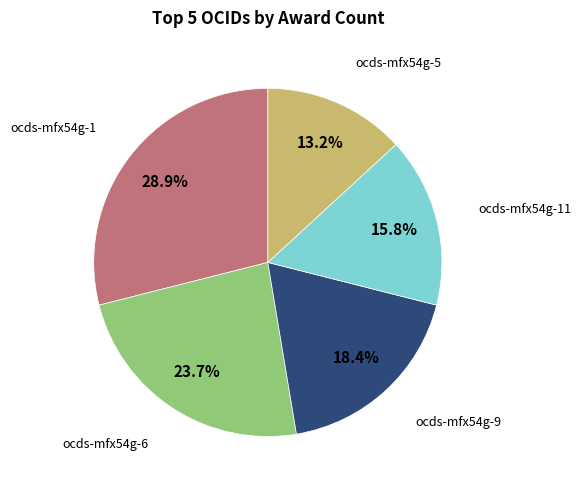

Is there a majority slice in this chart?

No